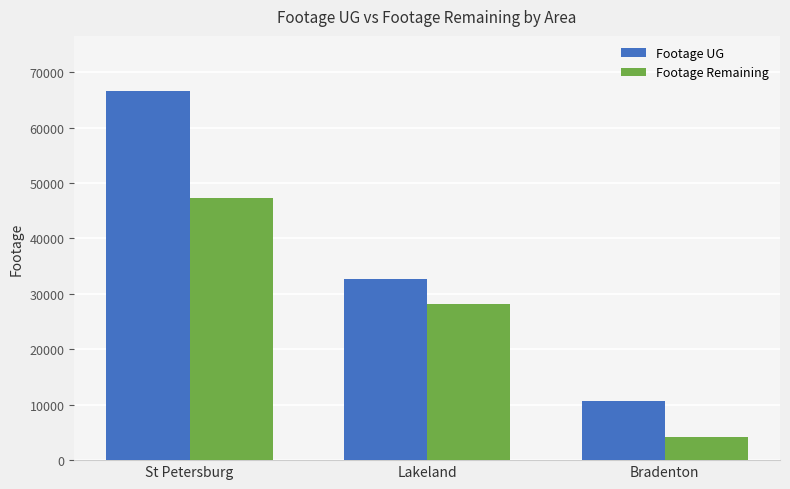

Is it true that Footage UG equals 89860 at St Petersburg?

False